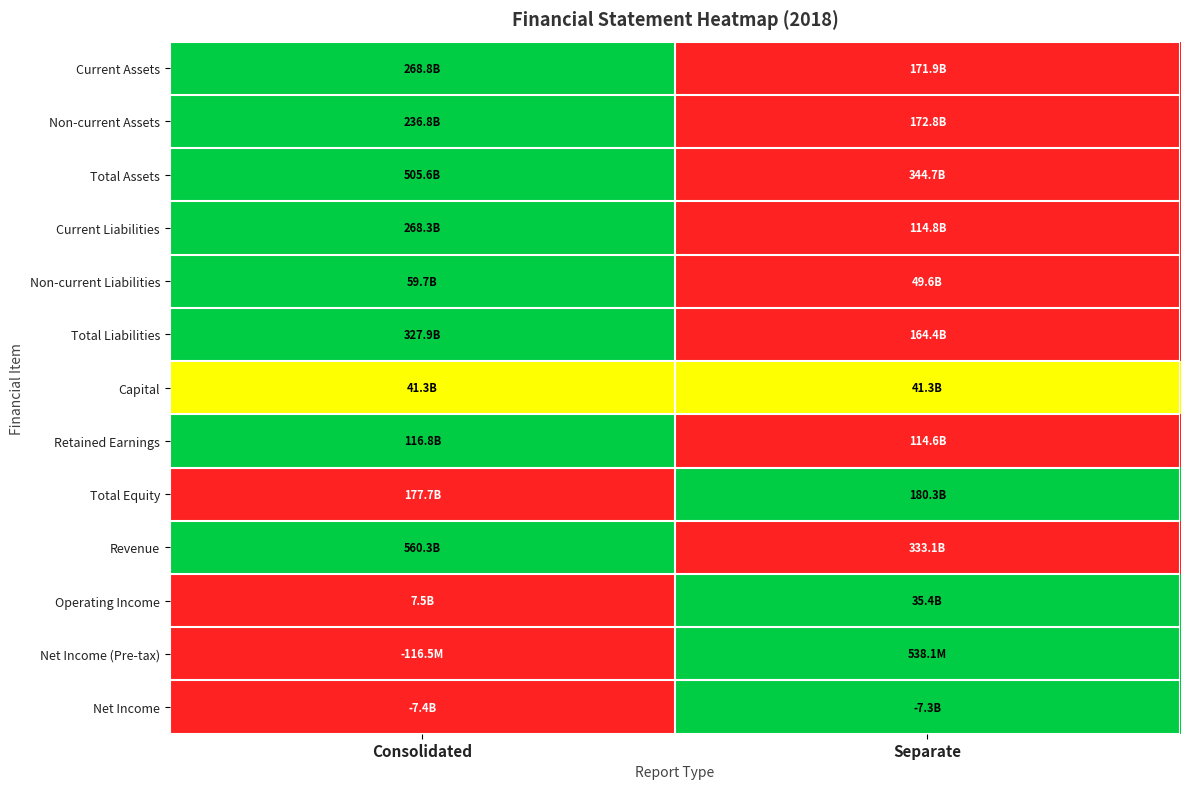

Reading left to right, transcribe all the data shown in this chart.

Current Assets: Consolidated=1.0	Separate=0.0
Non-current Assets: Consolidated=1.0	Separate=0.0
Total Assets: Consolidated=1.0	Separate=0.0
Current Liabilities: Consolidated=1.0	Separate=0.0
Non-current Liabilities: Consolidated=1.0	Separate=0.0
Total Liabilities: Consolidated=1.0	Separate=0.0
Capital: Consolidated=0.5	Separate=0.5
Retained Earnings: Consolidated=1.0	Separate=0.0
Total Equity: Consolidated=0.0	Separate=1.0
Revenue: Consolidated=1.0	Separate=0.0
Operating Income: Consolidated=0.0	Separate=1.0
Net Income (Pre-tax): Consolidated=0.0	Separate=1.0
Net Income: Consolidated=0.0	Separate=1.0